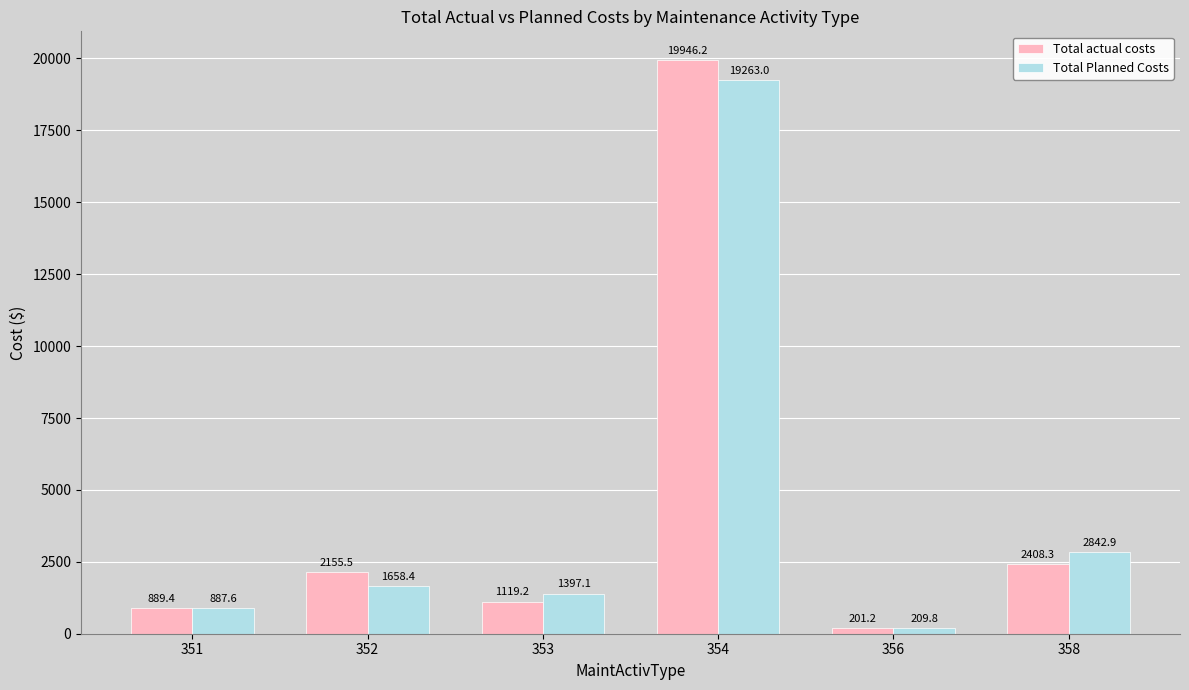

What is the average value of the Total actual costs series?

4453.3